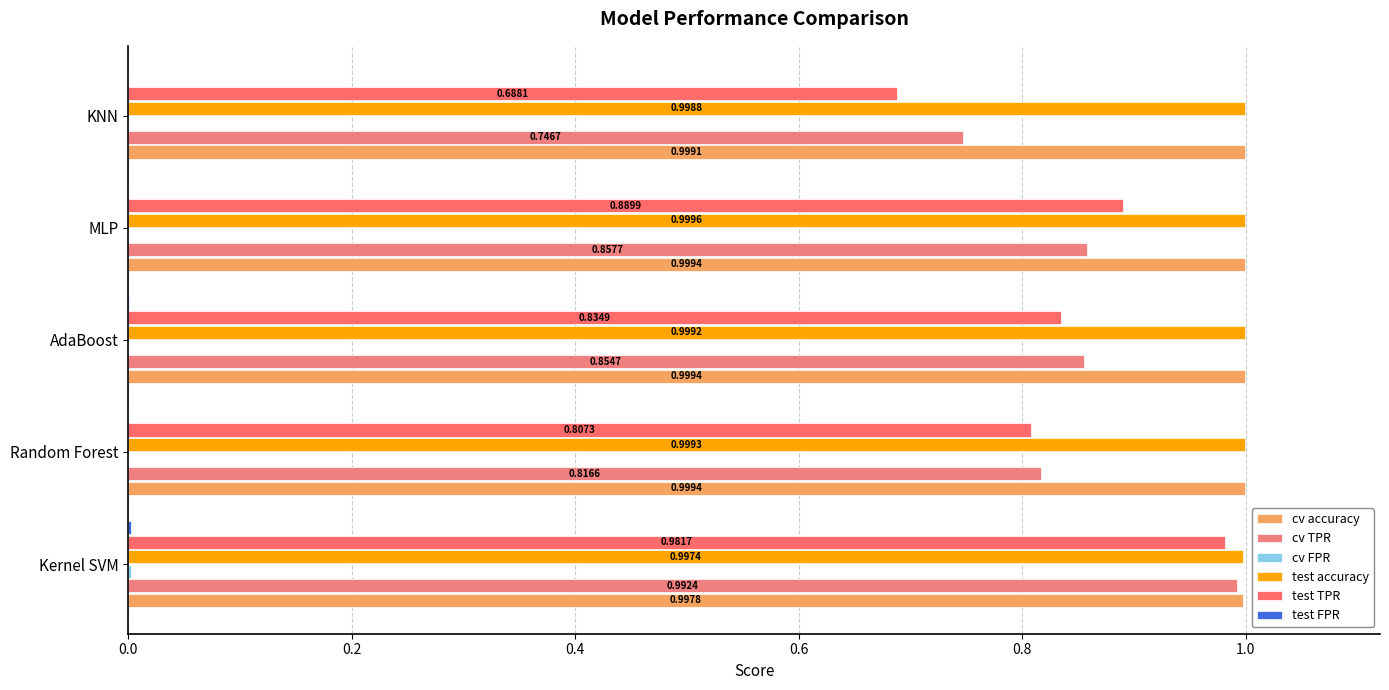

How many categories are shown in the chart?

5